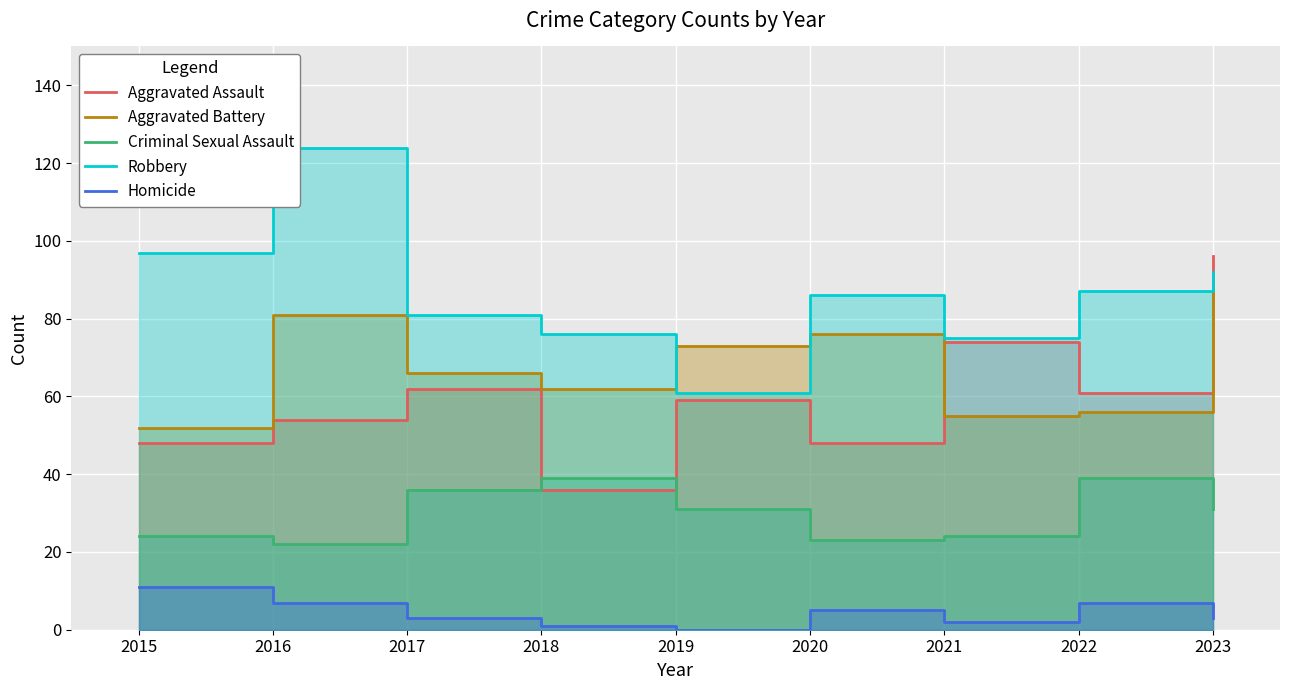

Rank the categories by Aggravated Battery value from lowest to highest.

2015, 2021, 2022, 2018, 2017, 2019, 2020, 2016, 2023